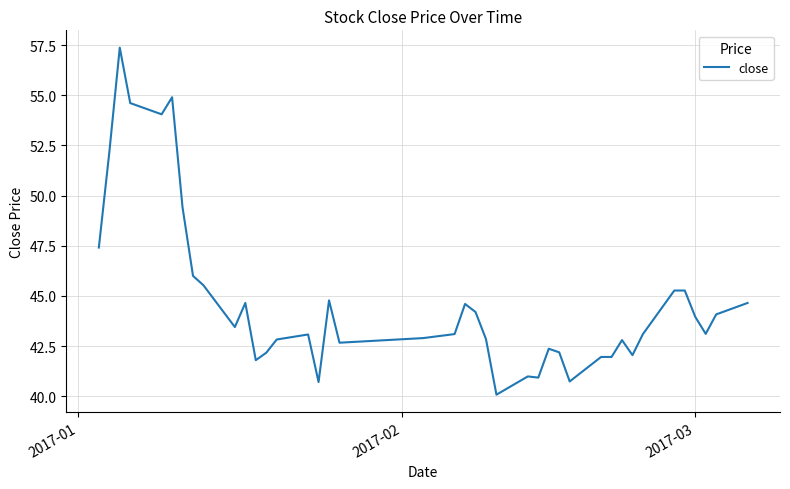

What is the greatest value displayed?

57.4